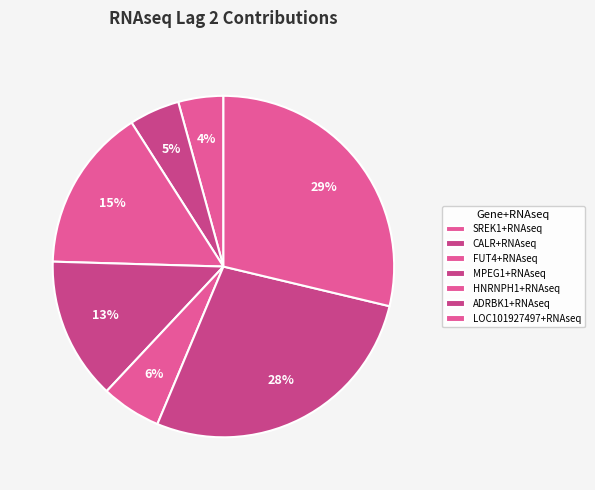

How many segments does this pie chart have?

7